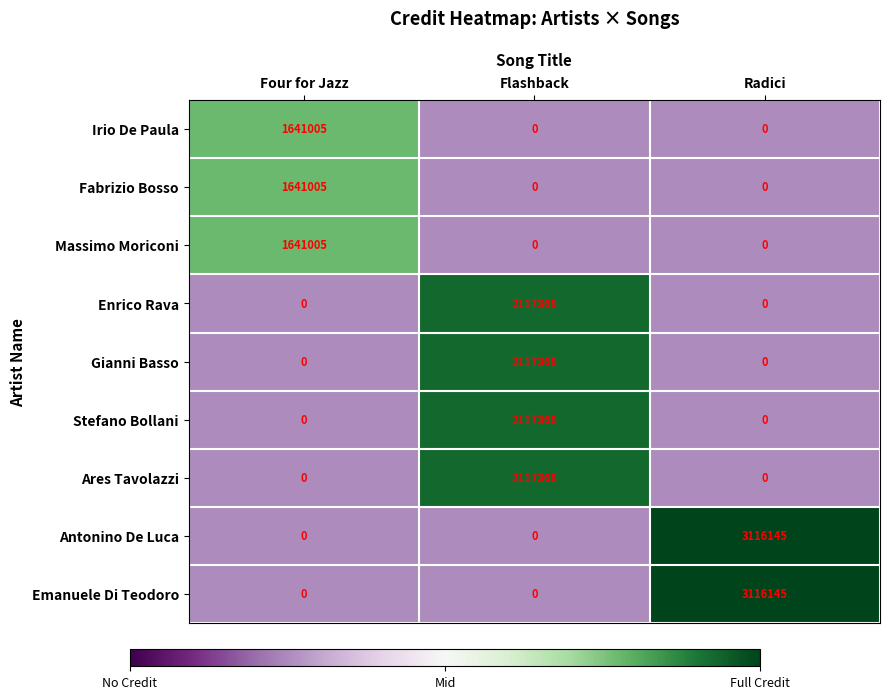

What is the greatest value displayed?

3116145